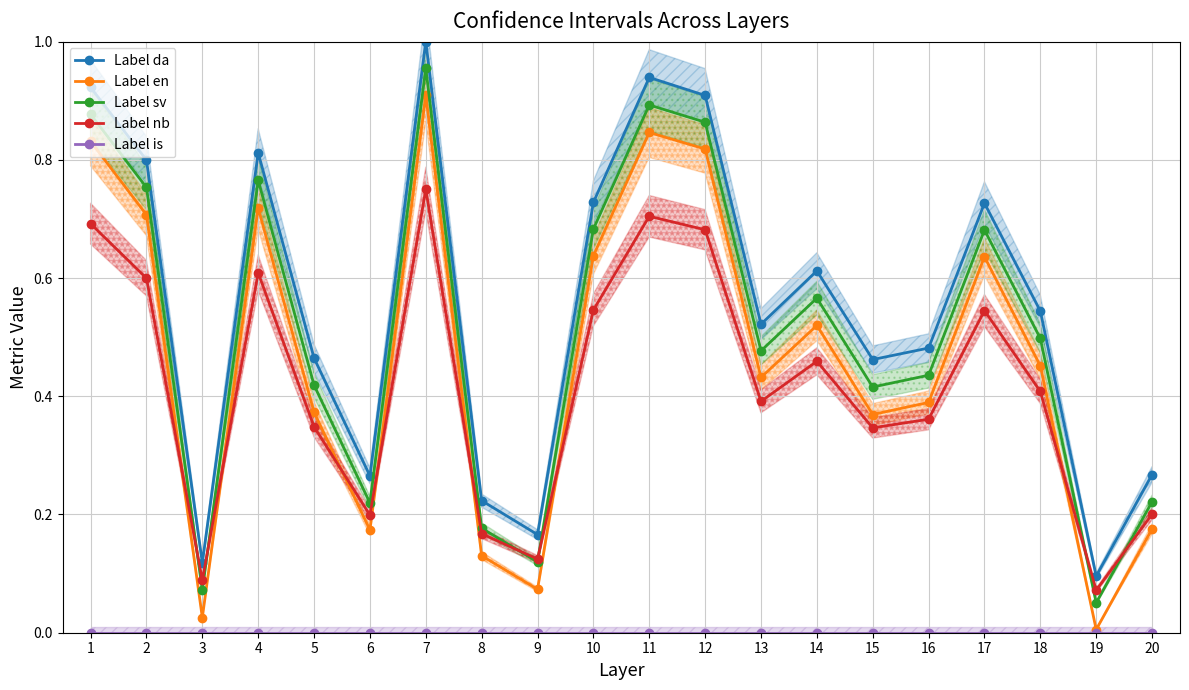

Which category has the highest value across all series?

7